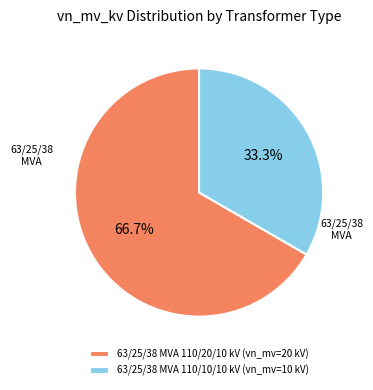

How many segments does this pie chart have?

2